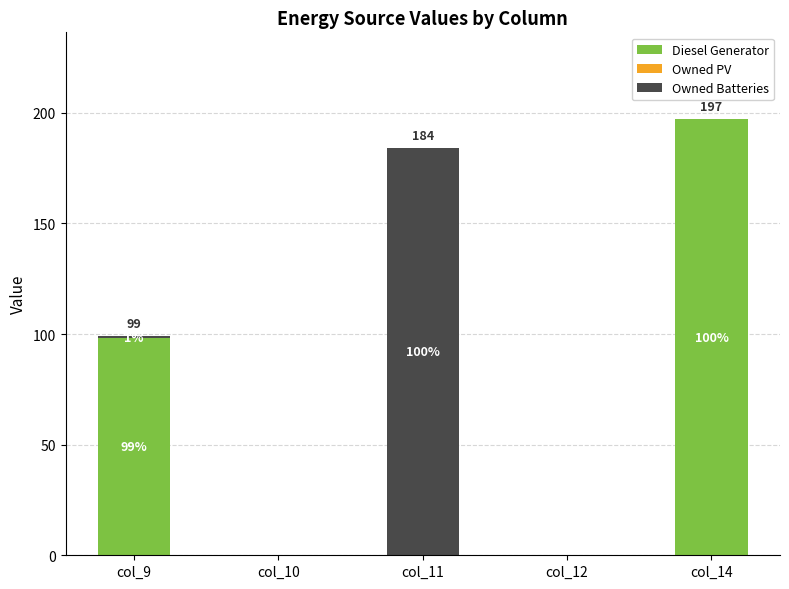

List the series in order of their overall mean, highest first.

Diesel Generator, Owned Batteries, Owned PV